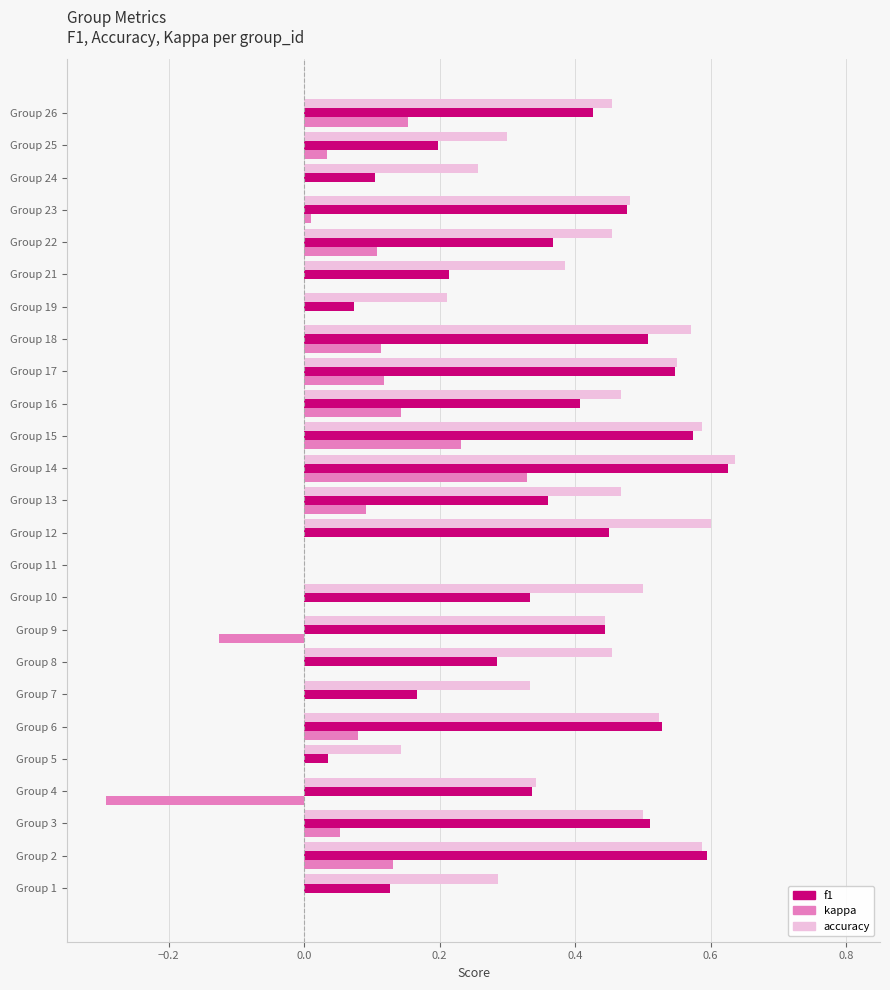

Which label corresponds to the largest value in the chart?

Group 14